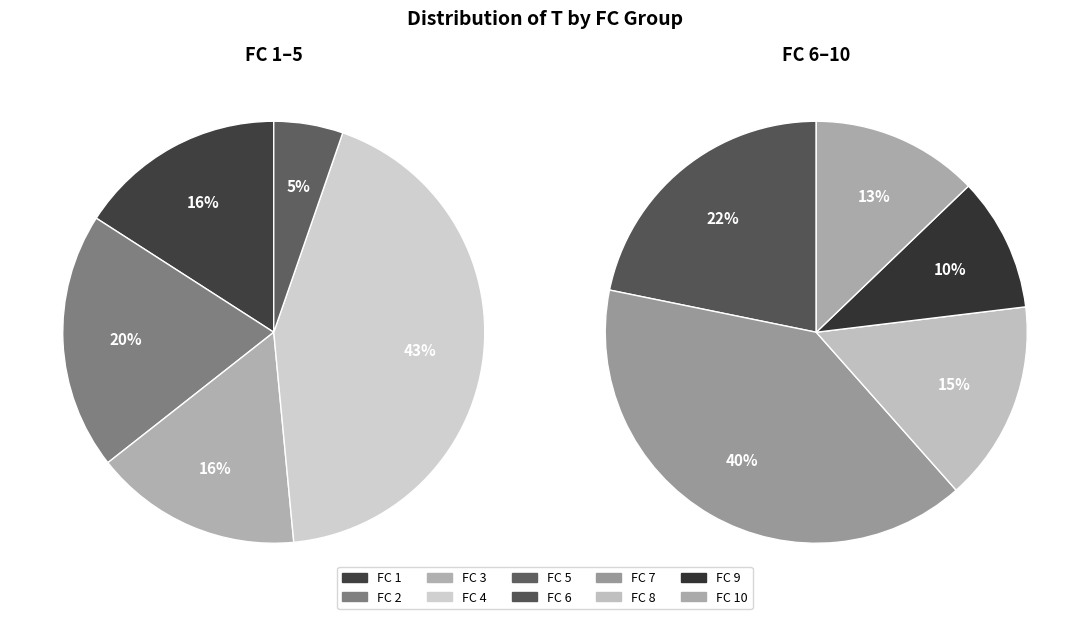

Does 8 account for over 50% of the chart?

No